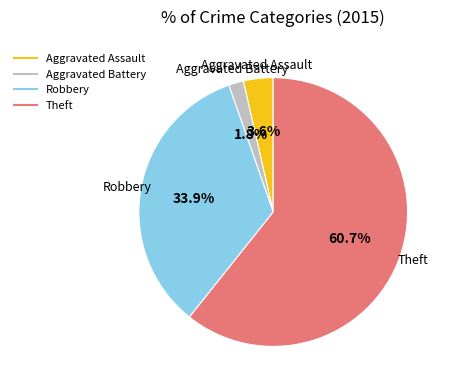

Is there a majority slice in this chart?

Yes